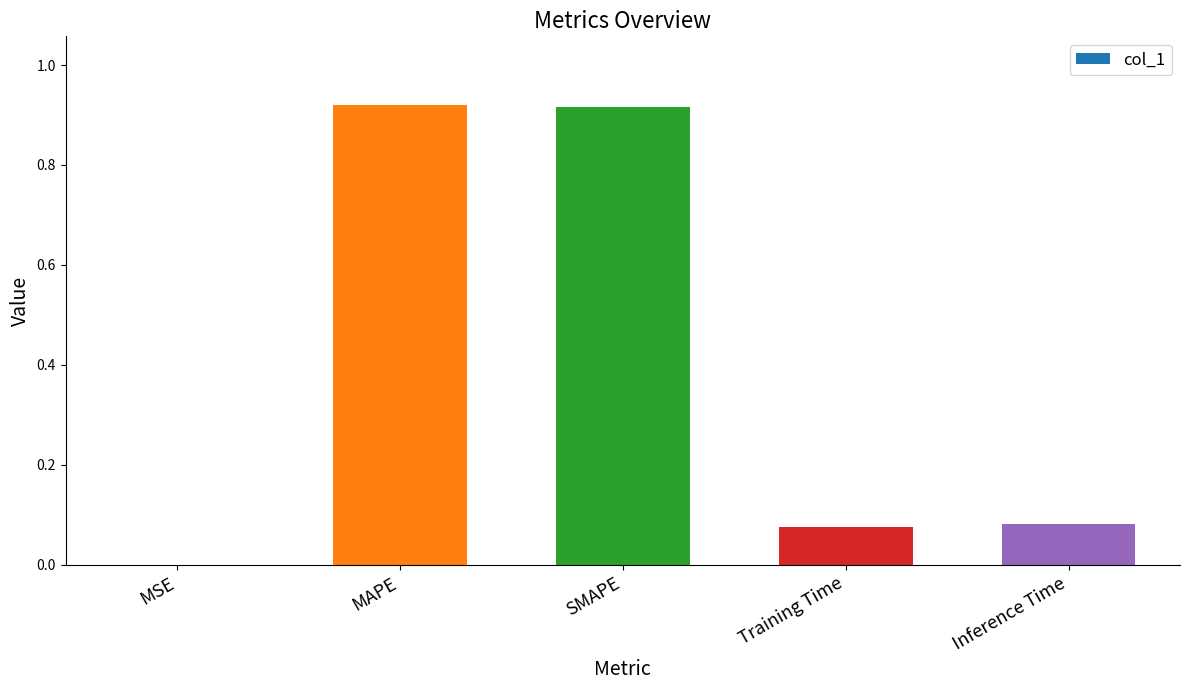

What is the average value?

0.4